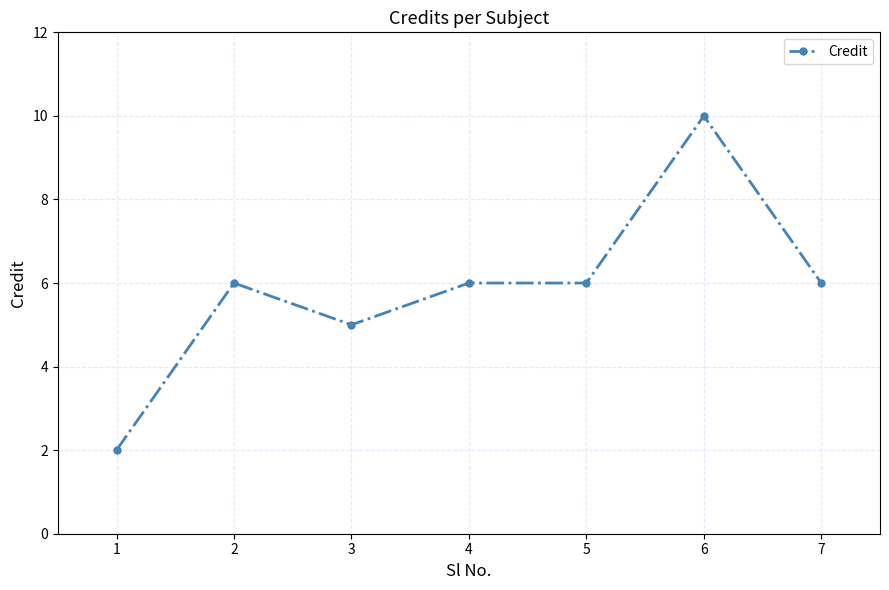

At which category does the data reach its first local peak?

2